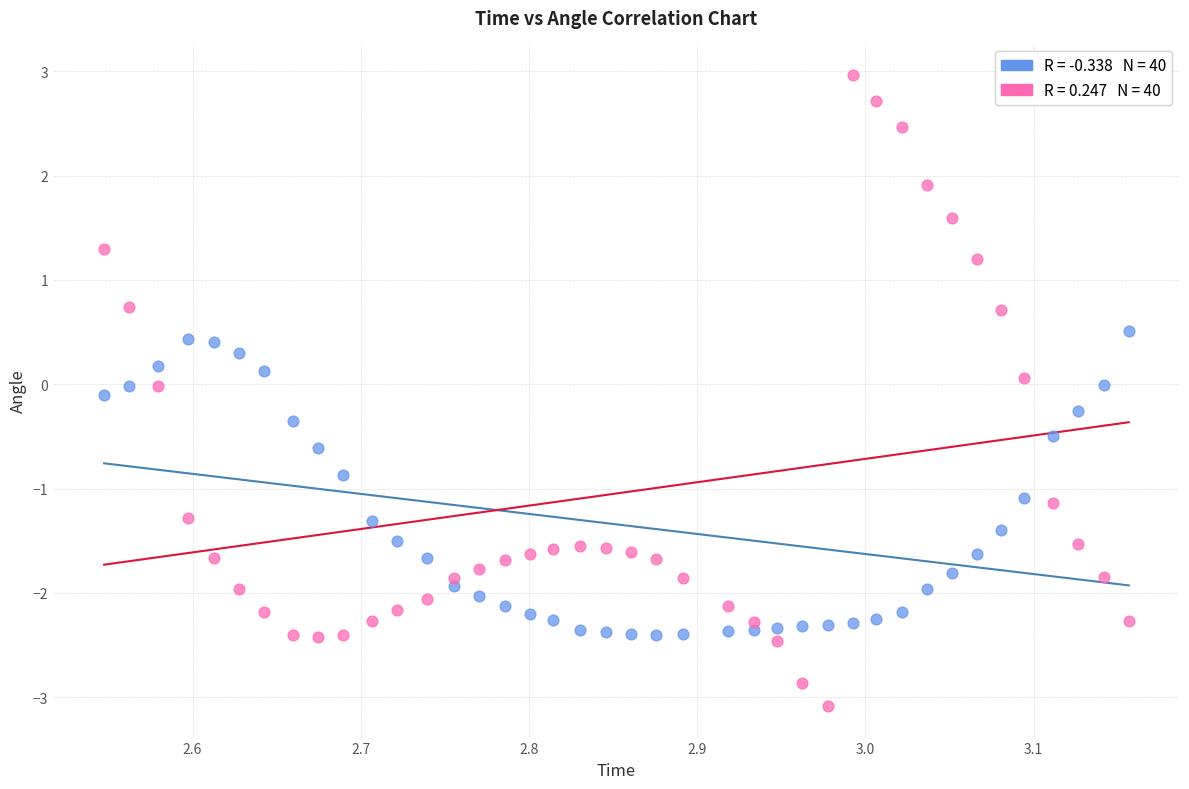

Across all data points, what is the range of X values (max minus min)?

0.6